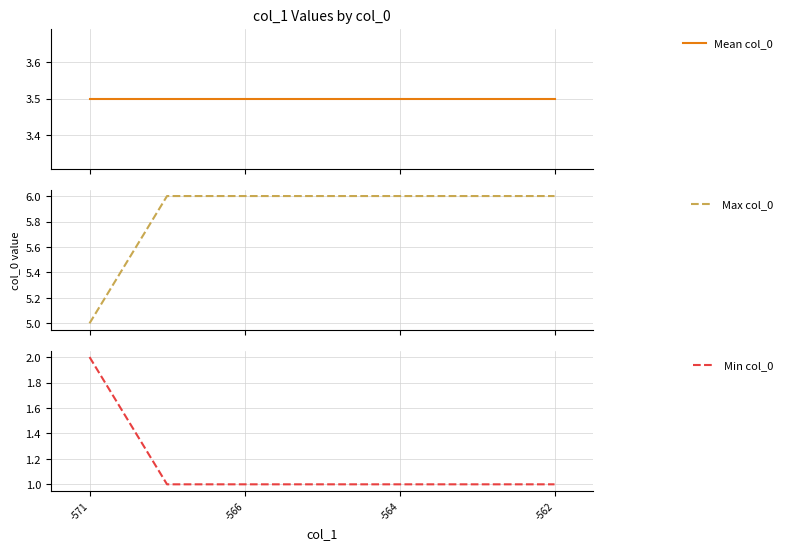

The Min col_0 series shows 3.4 at -571. True or false?

False